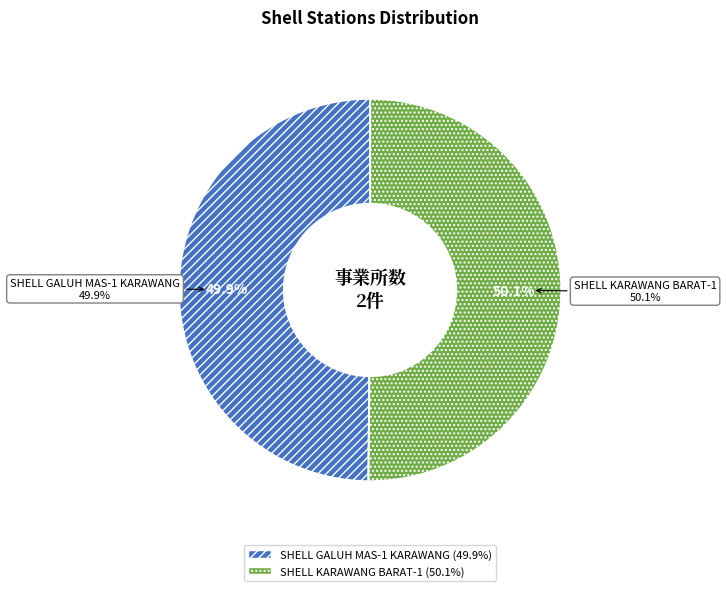

How many slices are in this pie chart?

2